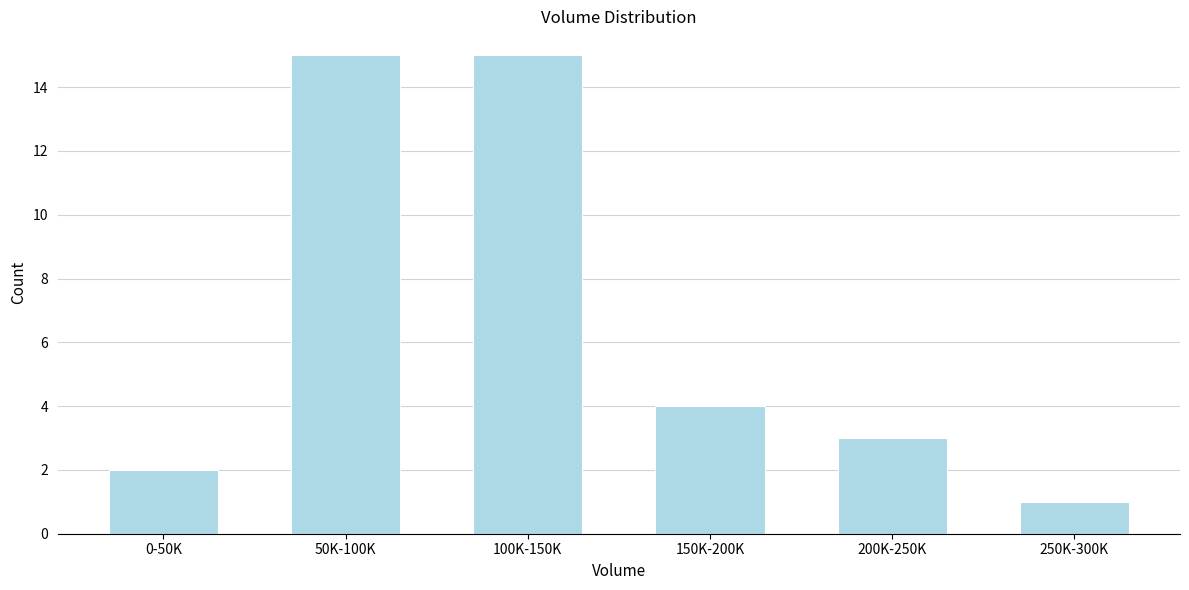

Reading left to right, transcribe all the data shown in this chart.

2	15	15	4	3	1